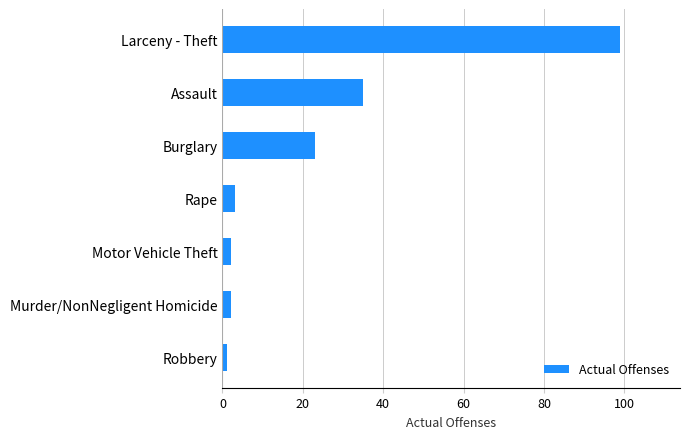

Reading top to bottom, transcribe all the data shown in this chart.

99	35	23	3	2	2	1